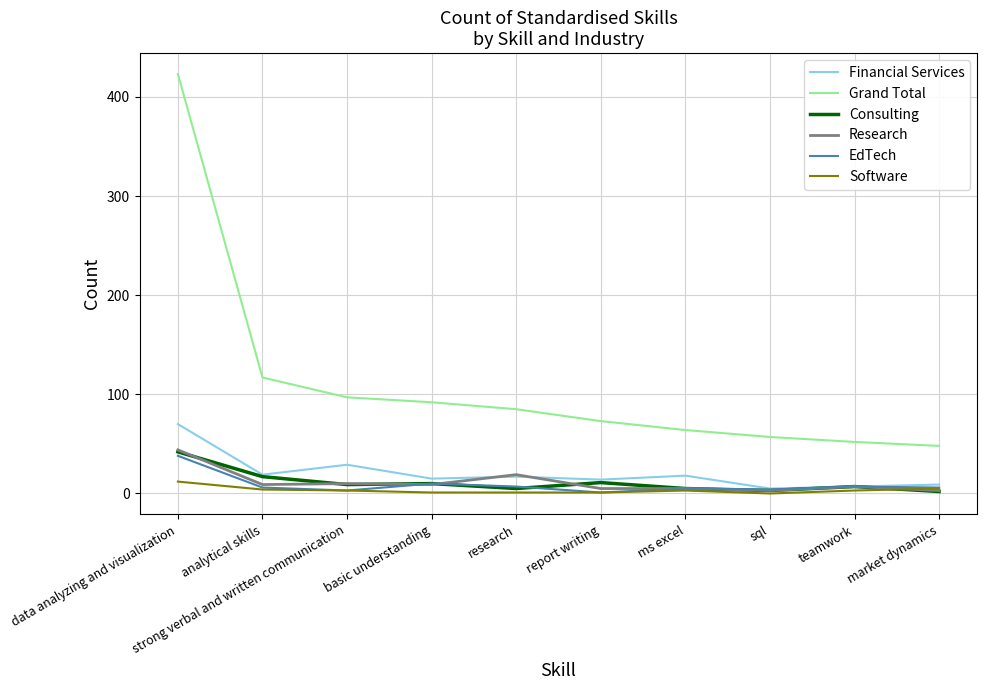

True or false: Software and Grand Total intersect in this chart.

False